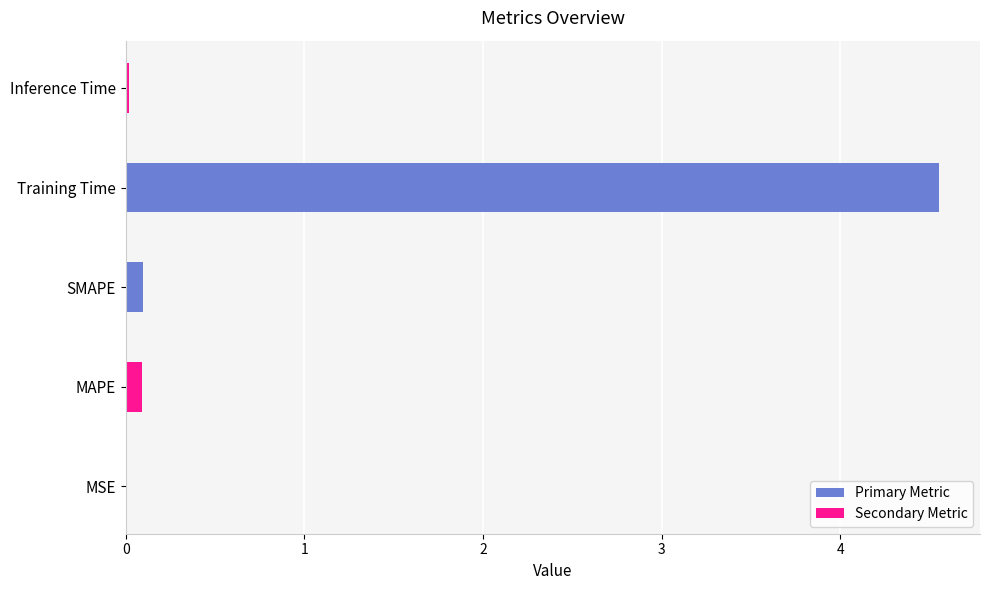

Which has a higher value, Inference Time or Training Time?

Training Time